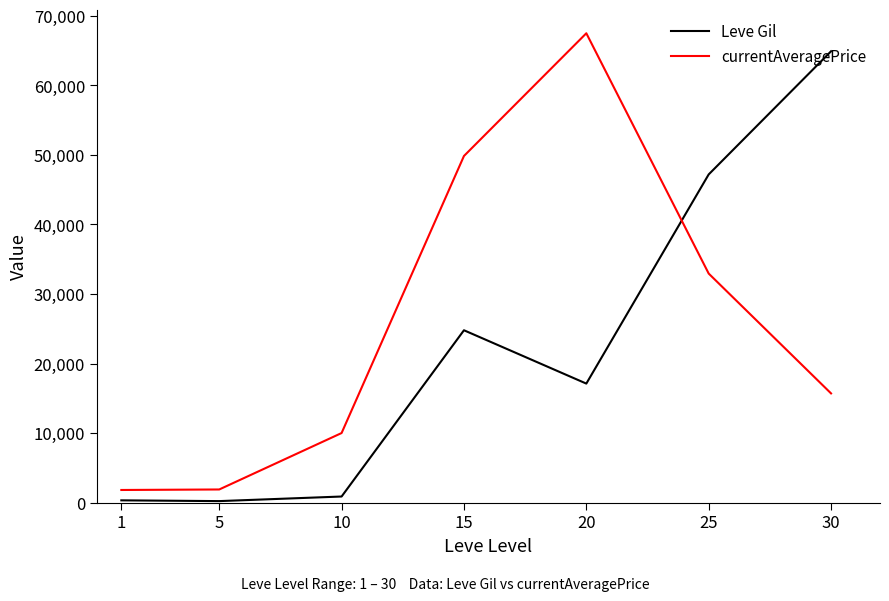

Where do Leve Gil and currentAveragePrice first cross each other?

20 and 25